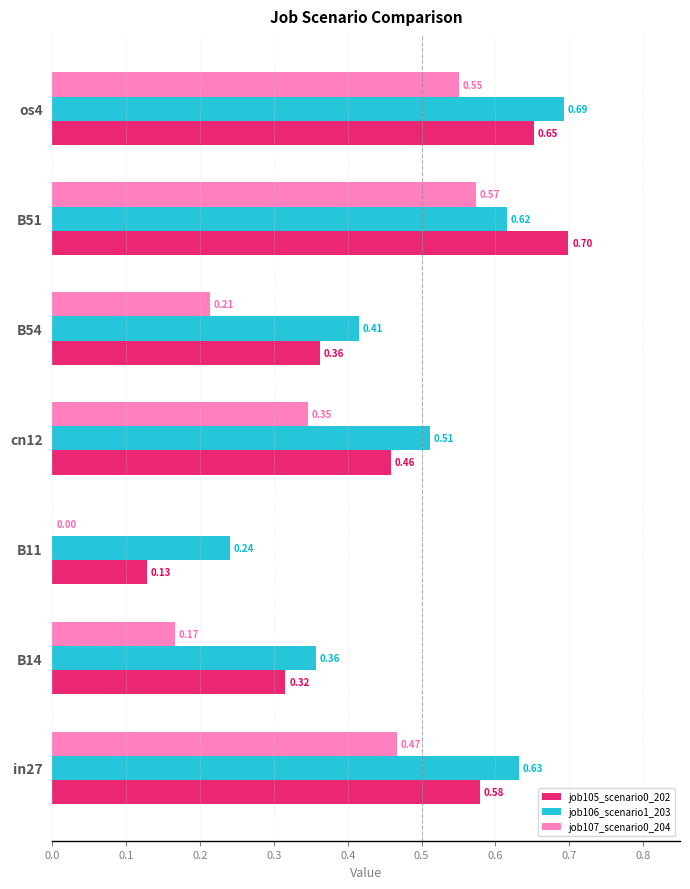

Which series changed the most between in27 and B51?

job105_scenario0_202